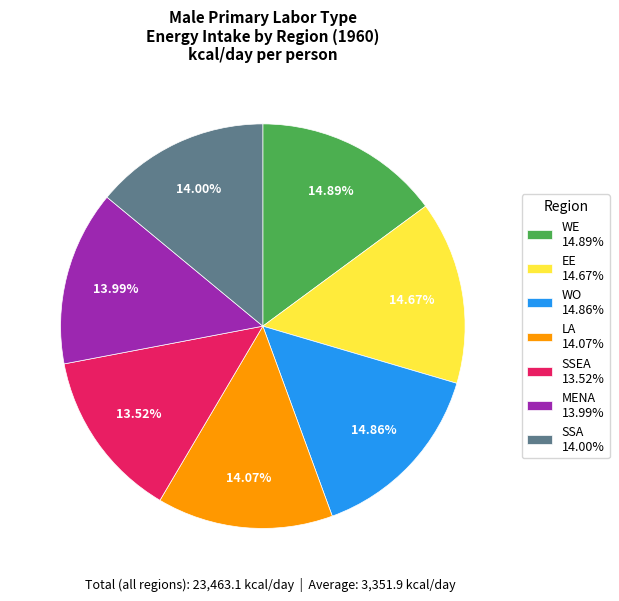

What is the ratio of the value at WE 14.89% to the value at SSA 14.00%?

1.1